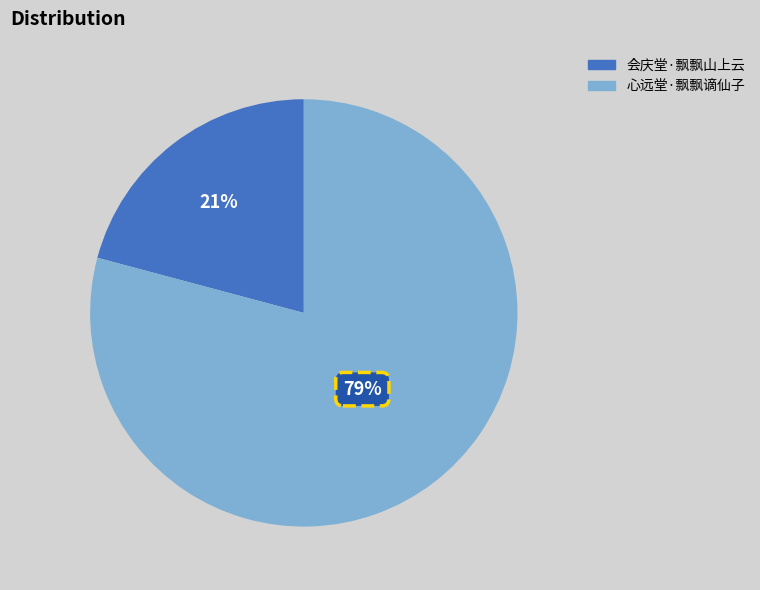

Count the number of slices in the pie.

2